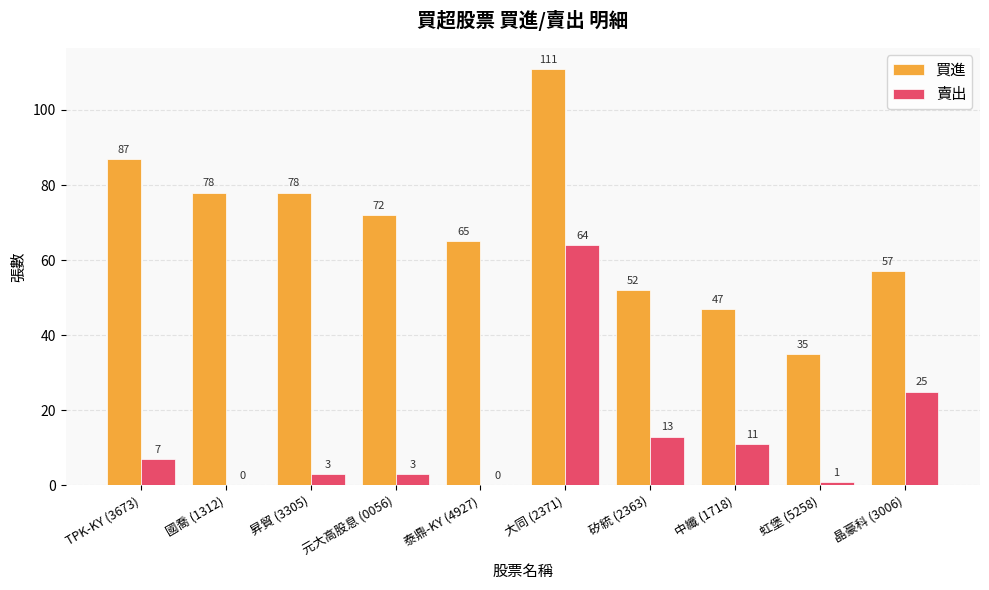

What is the total value across all series at TPK-KY (3673)?

94